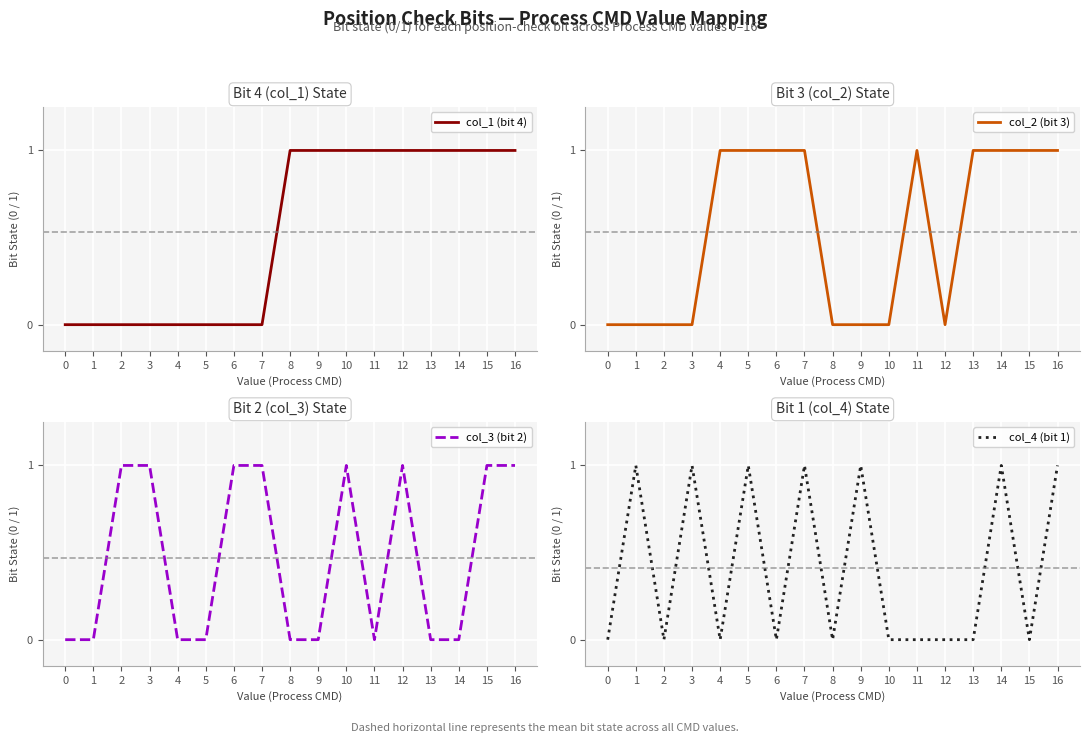

Between which two adjacent categories do col_4 (bit 1) and col_3 (bit 2) first intersect?

1 and 2